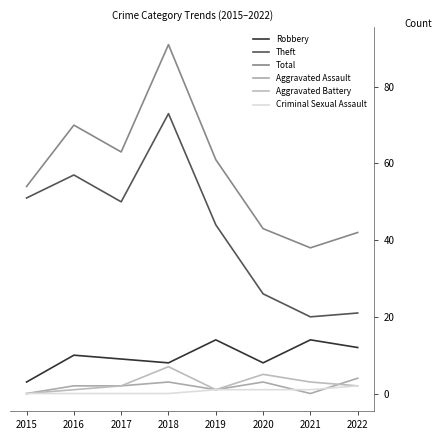

At which category is the sum across all series the highest?

2018